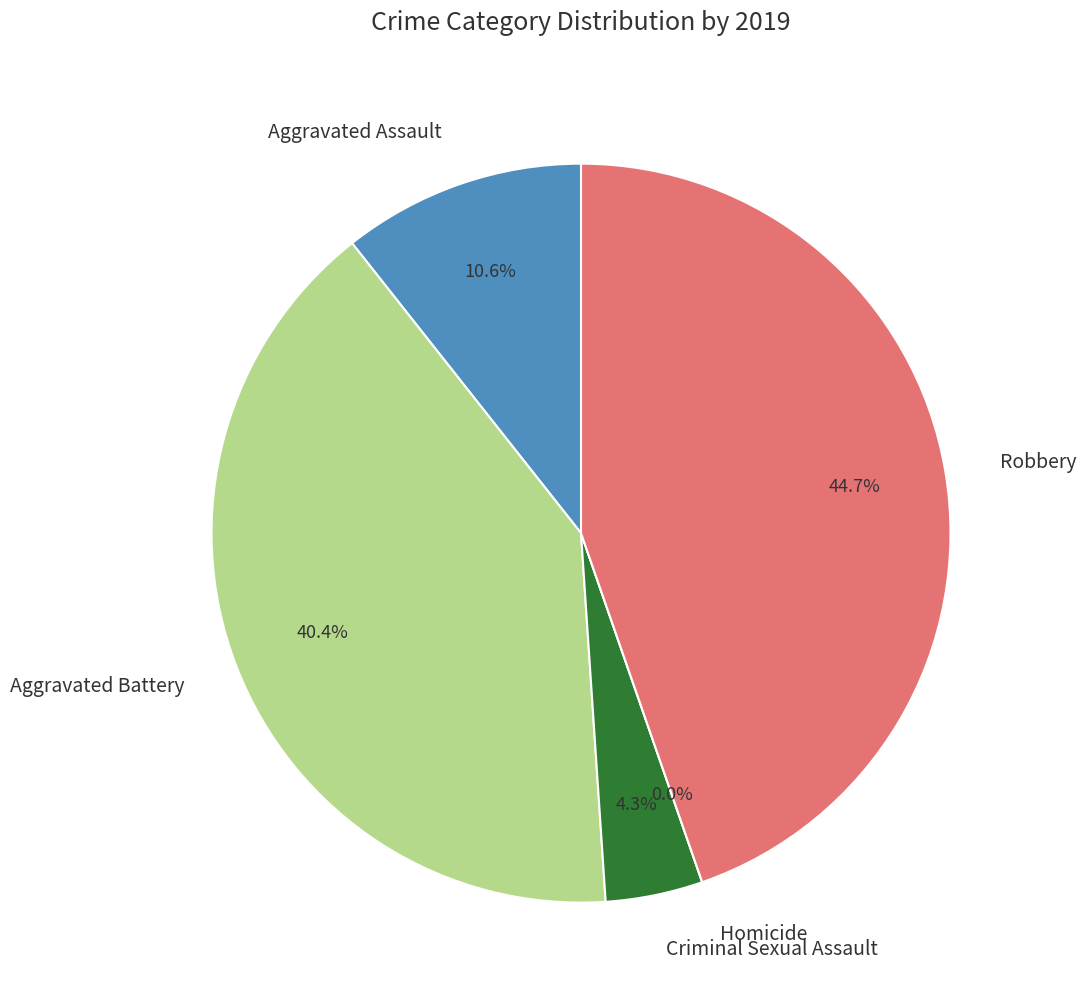

How many segments does this pie chart have?

5